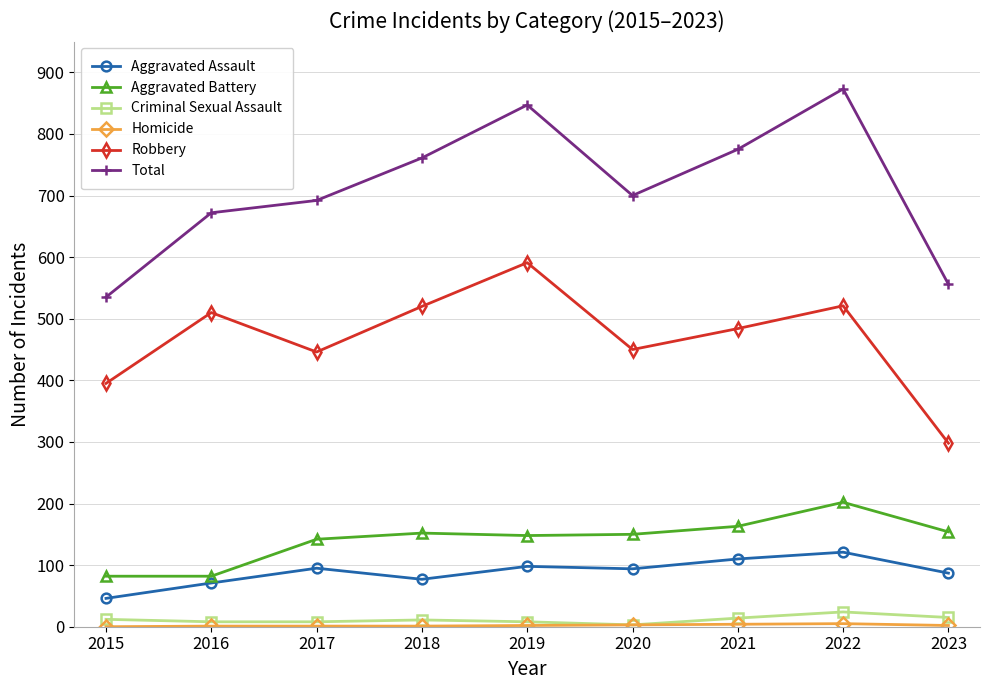

What is the sum of all Aggravated Battery values?

1275